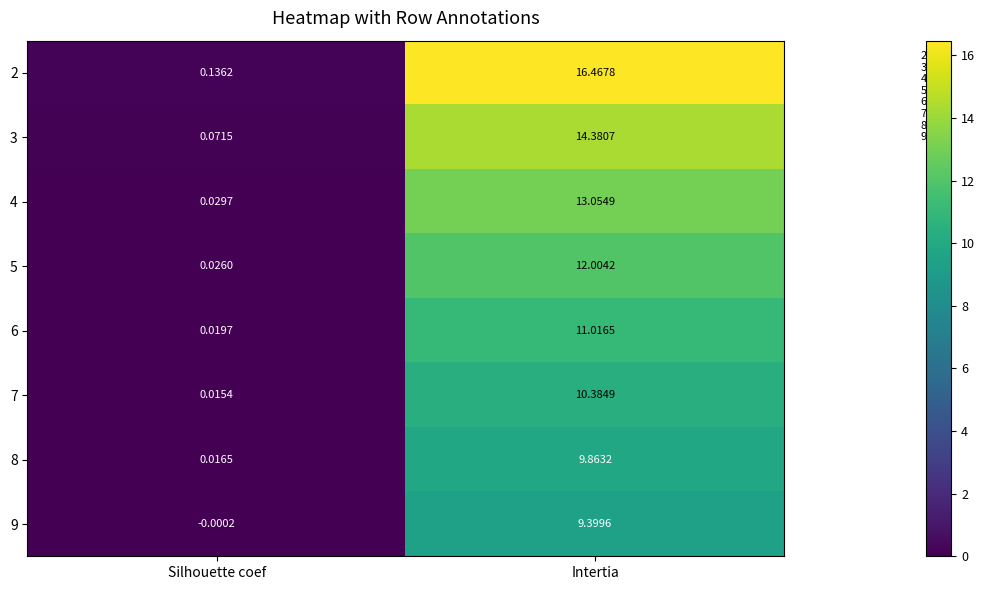

At which category is the sum across all series the highest?

Intertia